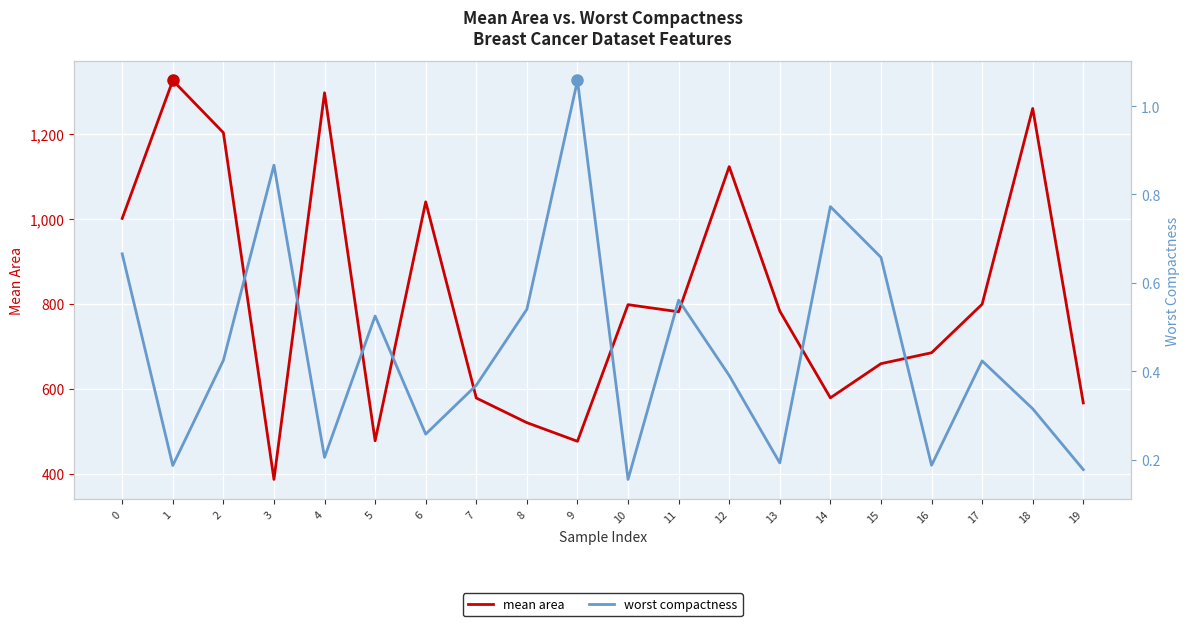

Reading right to left, extract all data points from this chart.

mean area: 566.3	1260.0	798.8	684.5	658.8	578.3	782.7	1123.0	781.0	797.8	475.9	519.8	577.9	1040.0	477.1	1297.0	386.1	1203.0	1326.0	1001.0
worst compactness: 0.2	0.3	0.4	0.2	0.7	0.8	0.2	0.4	0.6	0.2	1.1	0.5	0.4	0.3	0.5	0.2	0.9	0.4	0.2	0.7